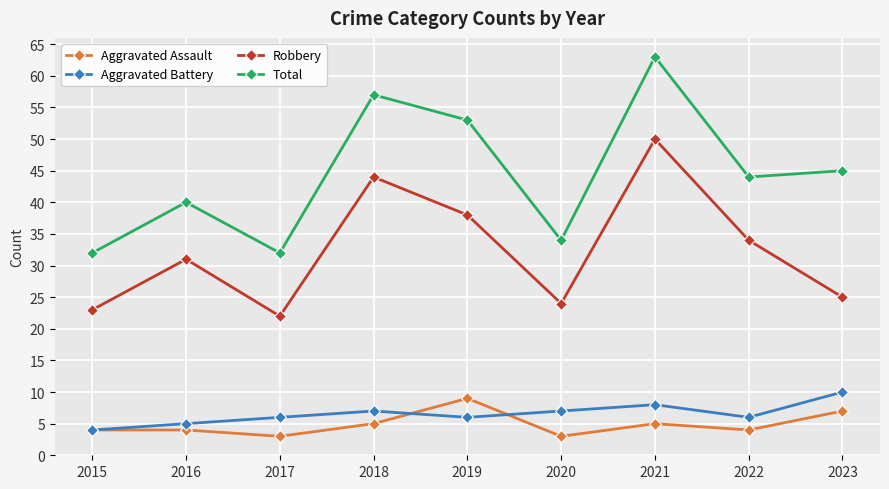

What is the difference between the maximum and minimum values in the Aggravated Battery series?

6